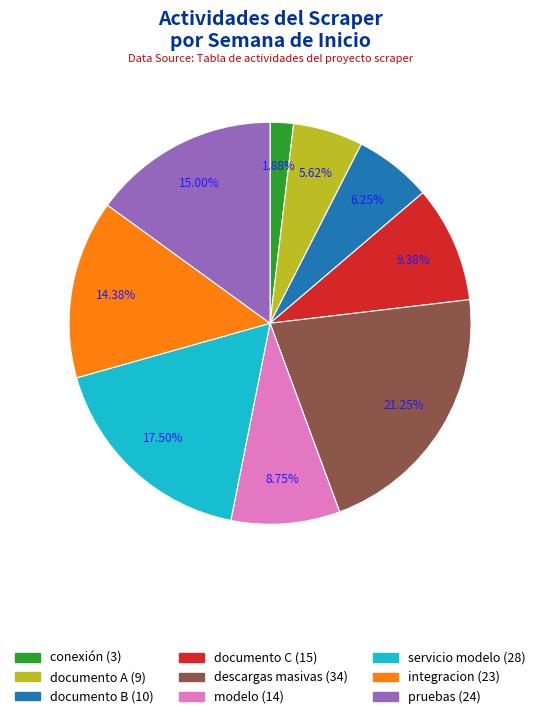

To the nearest percent, what is the average slice percentage?

11%